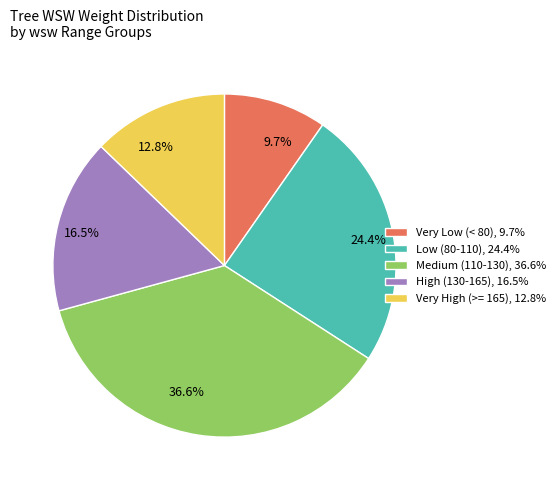

Which has a higher value, 36.6% or 24.4%?

36.6%